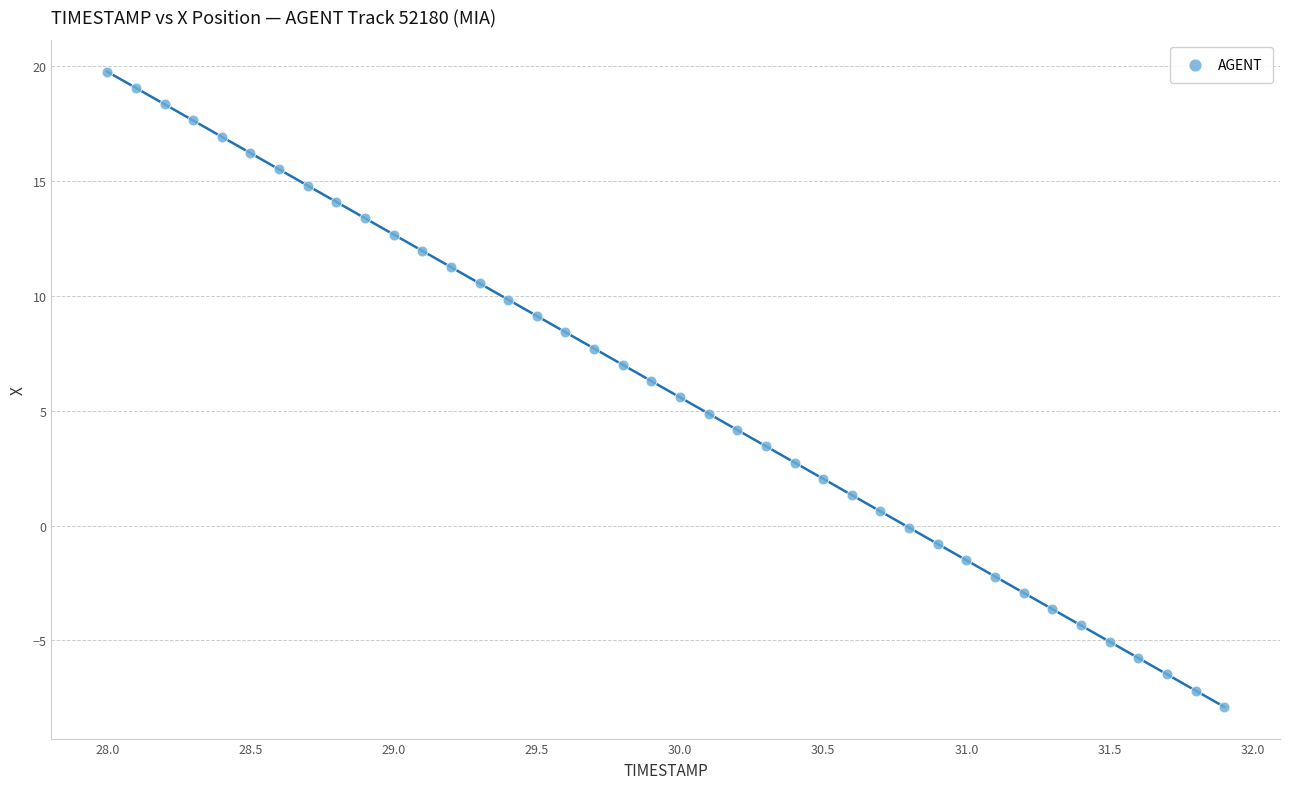

What is the range of X values (max minus min)?

3.9